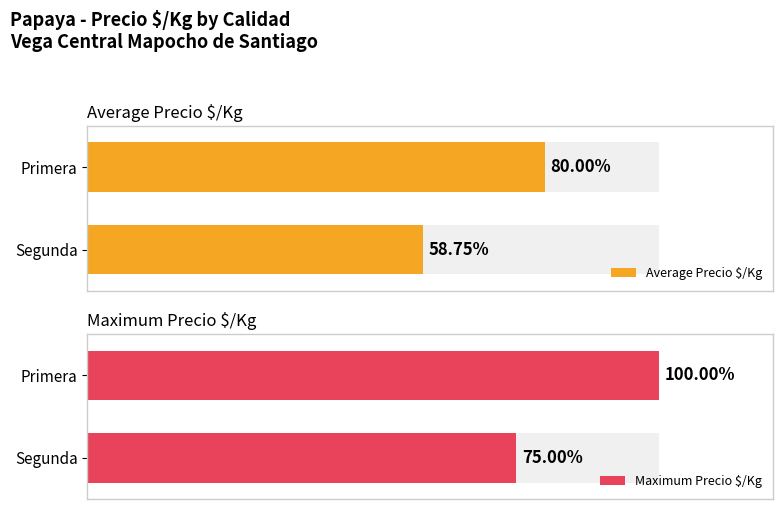

What is the value of the Maximum Precio $/Kg bar at the 1st from the left?

100.0